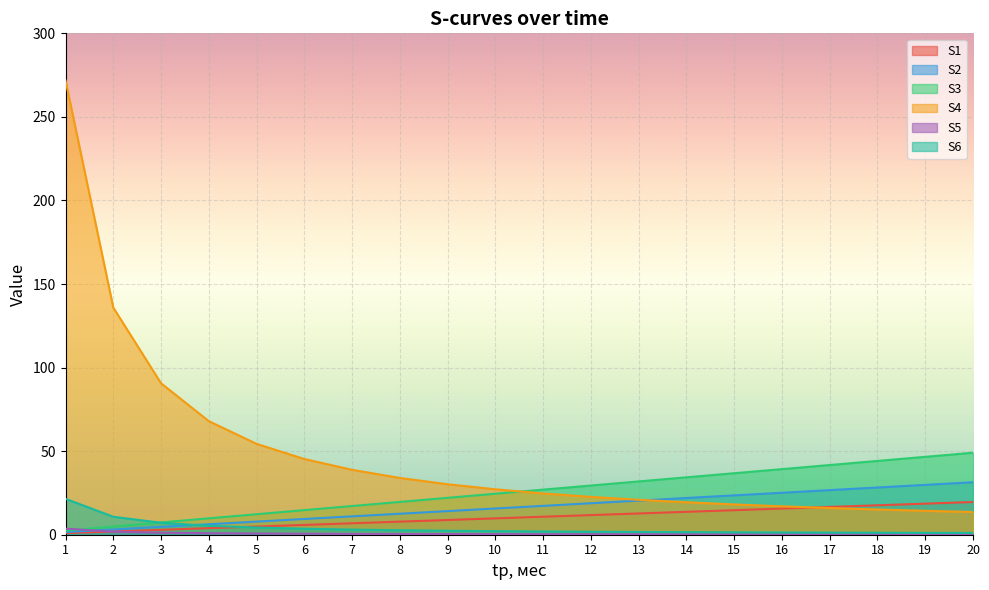

True or false: S5 and S1 intersect in this chart.

True